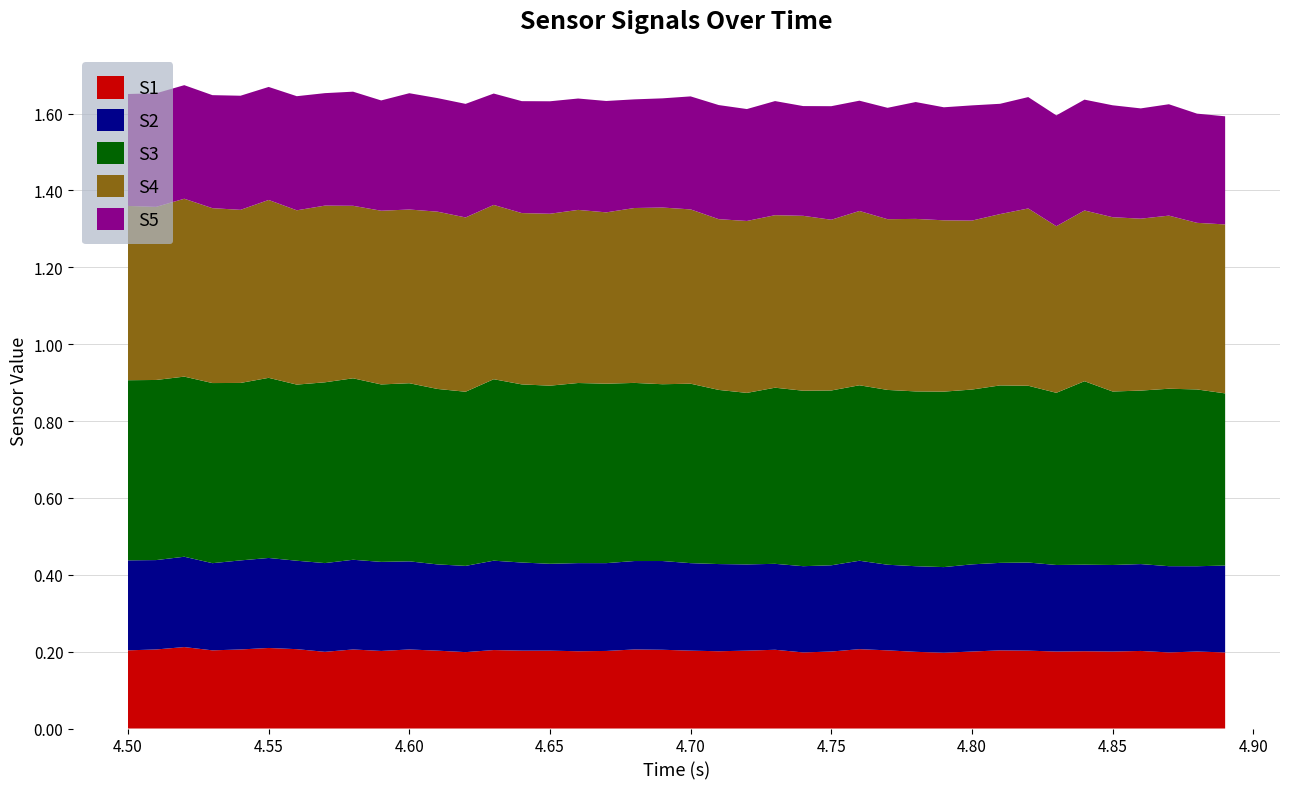

Reading left to right, extract all data points from this chart.

S1: 0=0.2	1=0.2	2=0.2	3=0.2	4=0.2	5=0.2	6=0.2	7=0.2	8=0.2	9=0.2	10=0.2	11=0.2	12=0.2	13=0.2	14=0.2	15=0.2	16=0.2	17=0.2	18=0.2	19=0.2	20=0.2	21=0.2	22=0.2	23=0.2	24=0.2	25=0.2	26=0.2	27=0.2	28=0.2	29=0.2	30=0.2	31=0.2	32=0.2	33=0.2	34=0.2	35=0.2	36=0.2	37=0.2	38=0.2	39=0.2
S2: 0=0.2	1=0.2	2=0.2	3=0.2	4=0.2	5=0.2	6=0.2	7=0.2	8=0.2	9=0.2	10=0.2	11=0.2	12=0.2	13=0.2	14=0.2	15=0.2	16=0.2	17=0.2	18=0.2	19=0.2	20=0.2	21=0.2	22=0.2	23=0.2	24=0.2	25=0.2	26=0.2	27=0.2	28=0.2	29=0.2	30=0.2	31=0.2	32=0.2	33=0.2	34=0.2	35=0.2	36=0.2	37=0.2	38=0.2	39=0.2
S3: 0=0.5	1=0.5	2=0.5	3=0.5	4=0.5	5=0.5	6=0.5	7=0.5	8=0.5	9=0.5	10=0.5	11=0.5	12=0.5	13=0.5	14=0.5	15=0.5	16=0.5	17=0.5	18=0.5	19=0.5	20=0.5	21=0.5	22=0.4	23=0.5	24=0.5	25=0.5	26=0.5	27=0.5	28=0.5	29=0.5	30=0.5	31=0.5	32=0.5	33=0.4	34=0.5	35=0.5	36=0.5	37=0.5	38=0.5	39=0.4
S4: 0=0.5	1=0.5	2=0.5	3=0.5	4=0.5	5=0.5	6=0.5	7=0.5	8=0.4	9=0.5	10=0.5	11=0.5	12=0.5	13=0.5	14=0.4	15=0.4	16=0.5	17=0.4	18=0.5	19=0.5	20=0.5	21=0.4	22=0.4	23=0.4	24=0.5	25=0.4	26=0.5	27=0.4	28=0.4	29=0.4	30=0.4	31=0.4	32=0.5	33=0.4	34=0.4	35=0.5	36=0.4	37=0.5	38=0.4	39=0.4
S5: 0=0.3	1=0.3	2=0.3	3=0.3	4=0.3	5=0.3	6=0.3	7=0.3	8=0.3	9=0.3	10=0.3	11=0.3	12=0.3	13=0.3	14=0.3	15=0.3	16=0.3	17=0.3	18=0.3	19=0.3	20=0.3	21=0.3	22=0.3	23=0.3	24=0.3	25=0.3	26=0.3	27=0.3	28=0.3	29=0.3	30=0.3	31=0.3	32=0.3	33=0.3	34=0.3	35=0.3	36=0.3	37=0.3	38=0.3	39=0.3